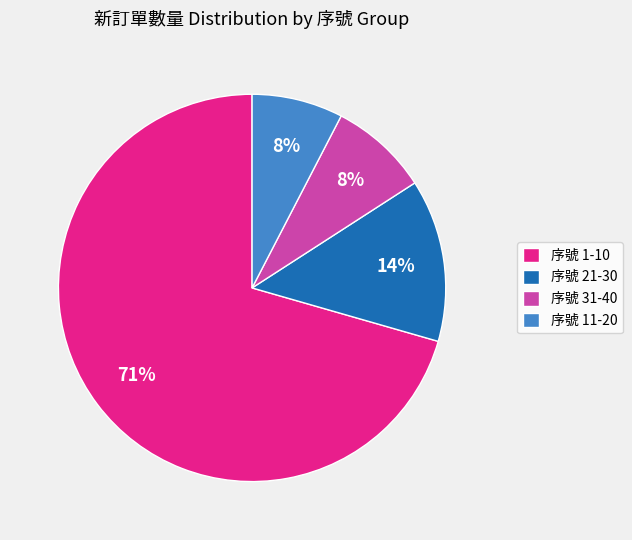

To the nearest percent, what percentage of the pie is 序號 11-20?

8%